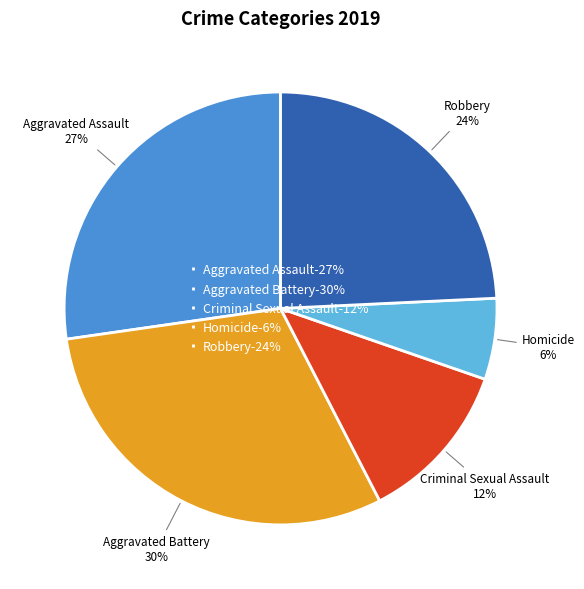

To the nearest percent, what is the average slice percentage?

20%